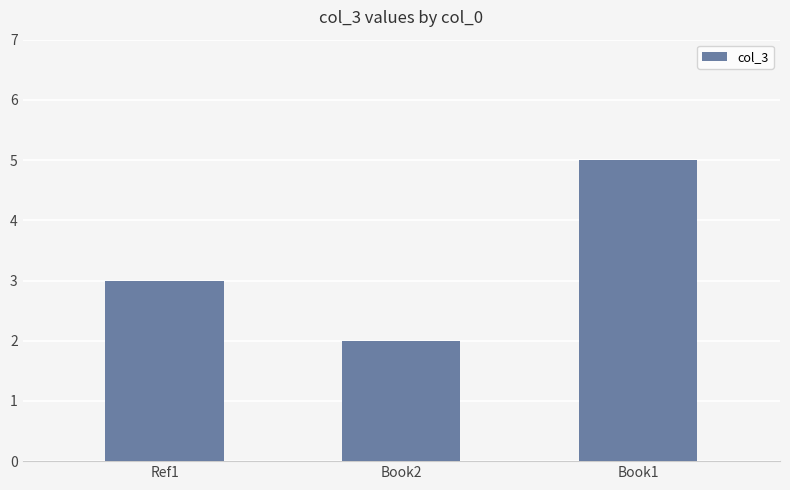

List the labels in order of value, smallest first.

Book2, Ref1, Book1